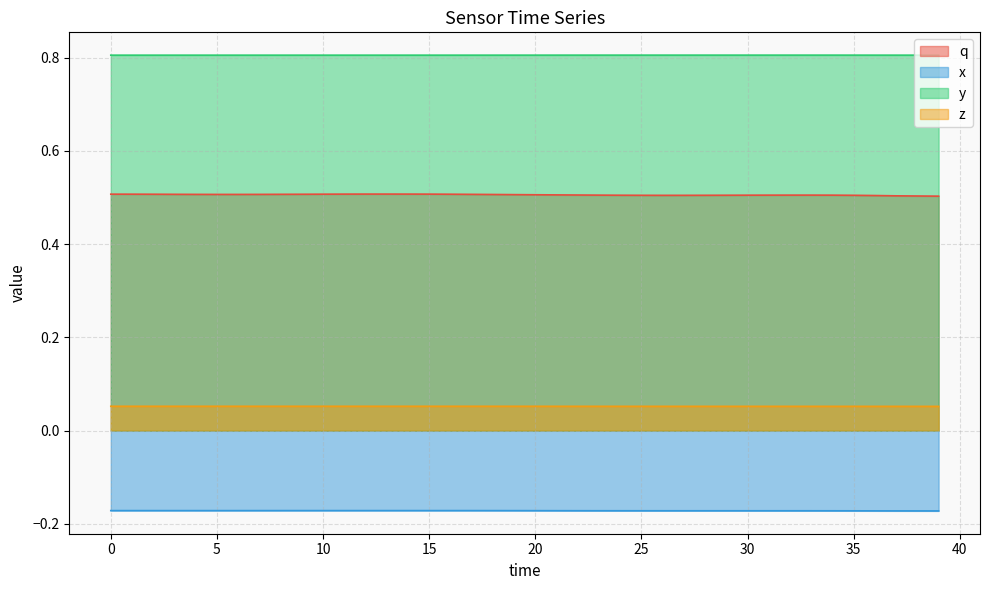

What are all the series names shown in the legend?

q, x, y, z